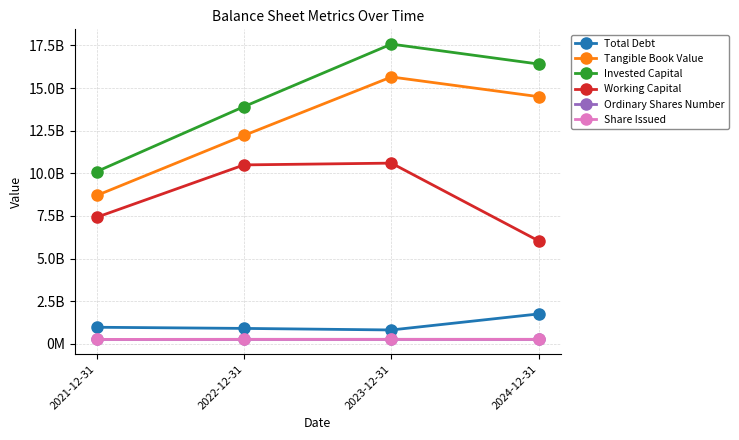

Which category has the lowest value across all series?

2021-12-31